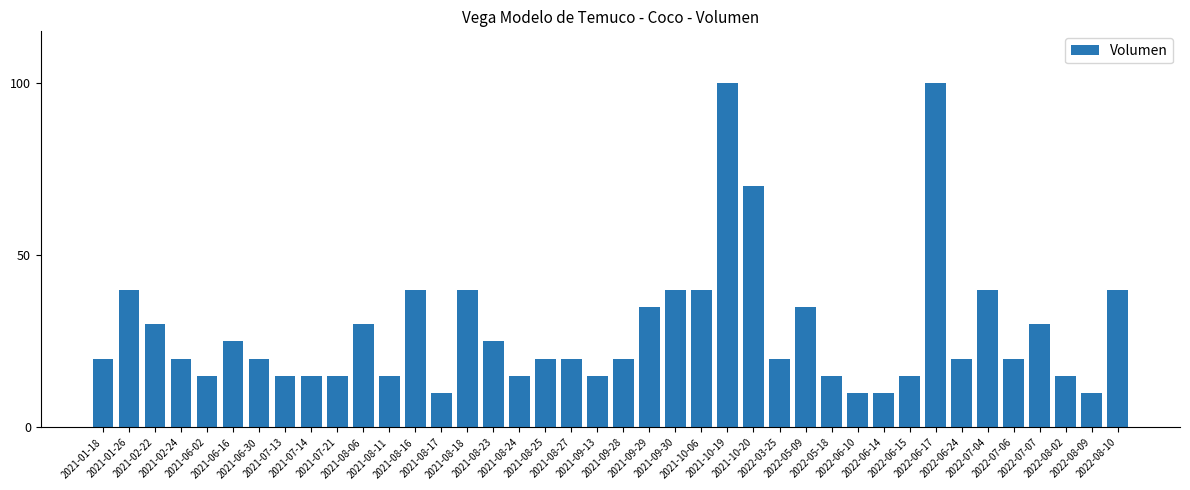

True or false: the data shows 15 at 2021-07-14.

True